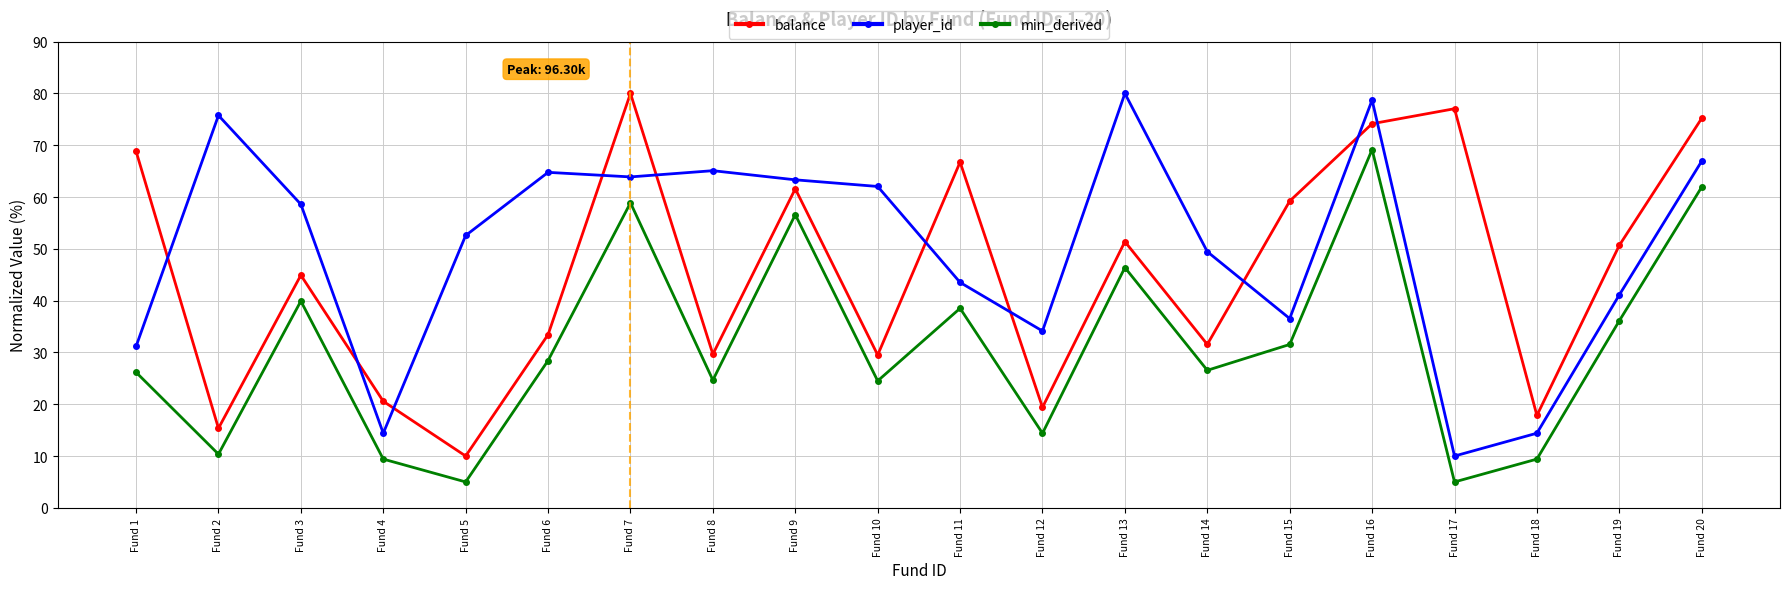

Is this an area chart (filled region under the line)?

No